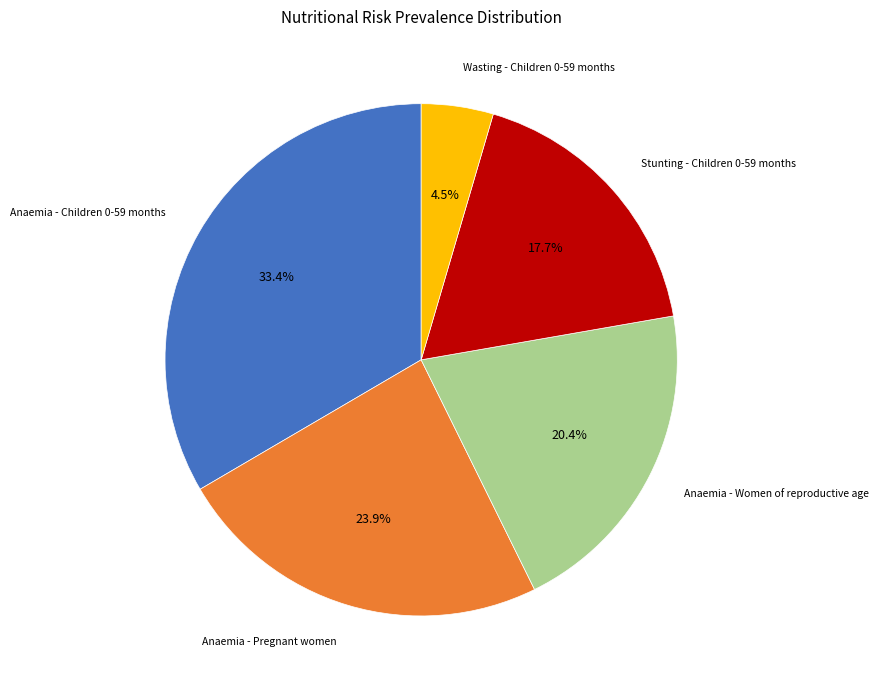

Is the sum of Anaemia - Pregnant women and Wasting - Children 0-59 months greater than half?

No